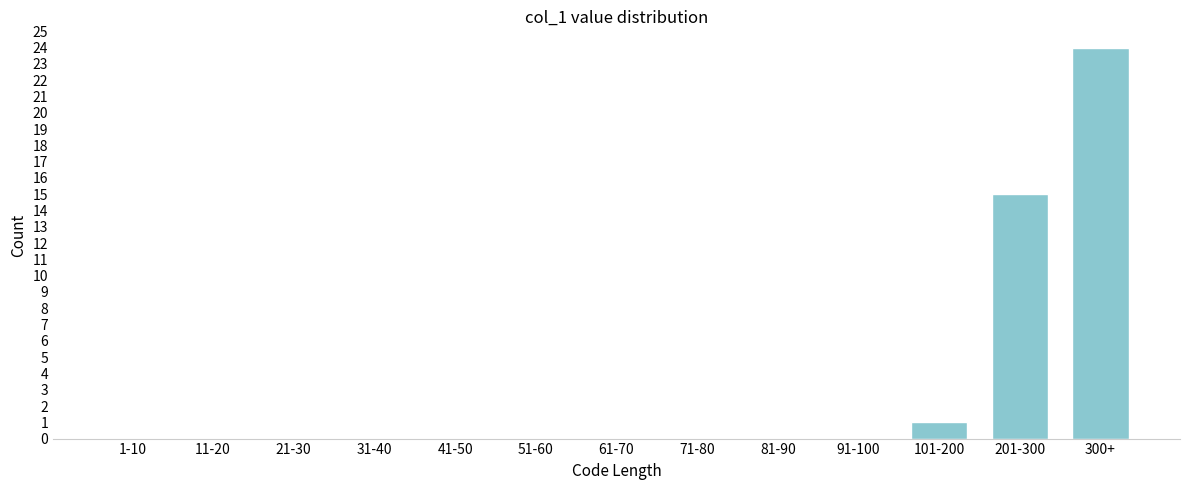

Reading right to left, transcribe all the data shown in this chart.

300+=24	201-300=15	101-200=1	91-100=0	81-90=0	71-80=0	61-70=0	51-60=0	41-50=0	31-40=0	21-30=0	11-20=0	1-10=0